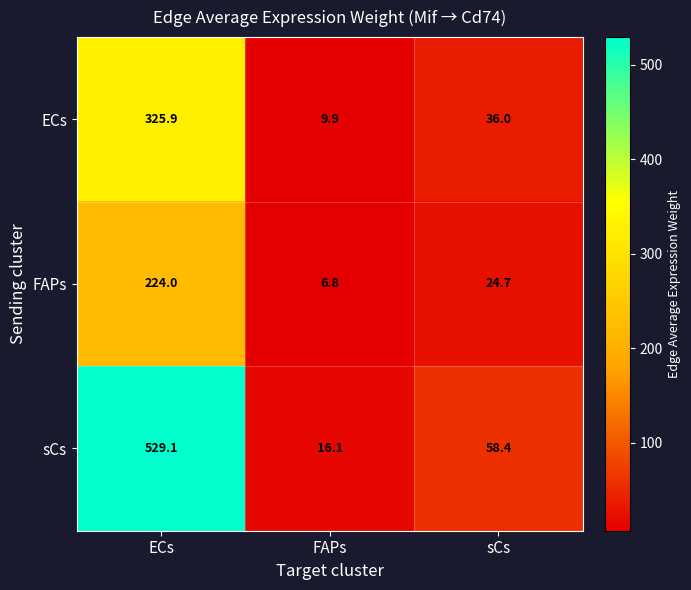

Which category has the highest value across all series?

ECs